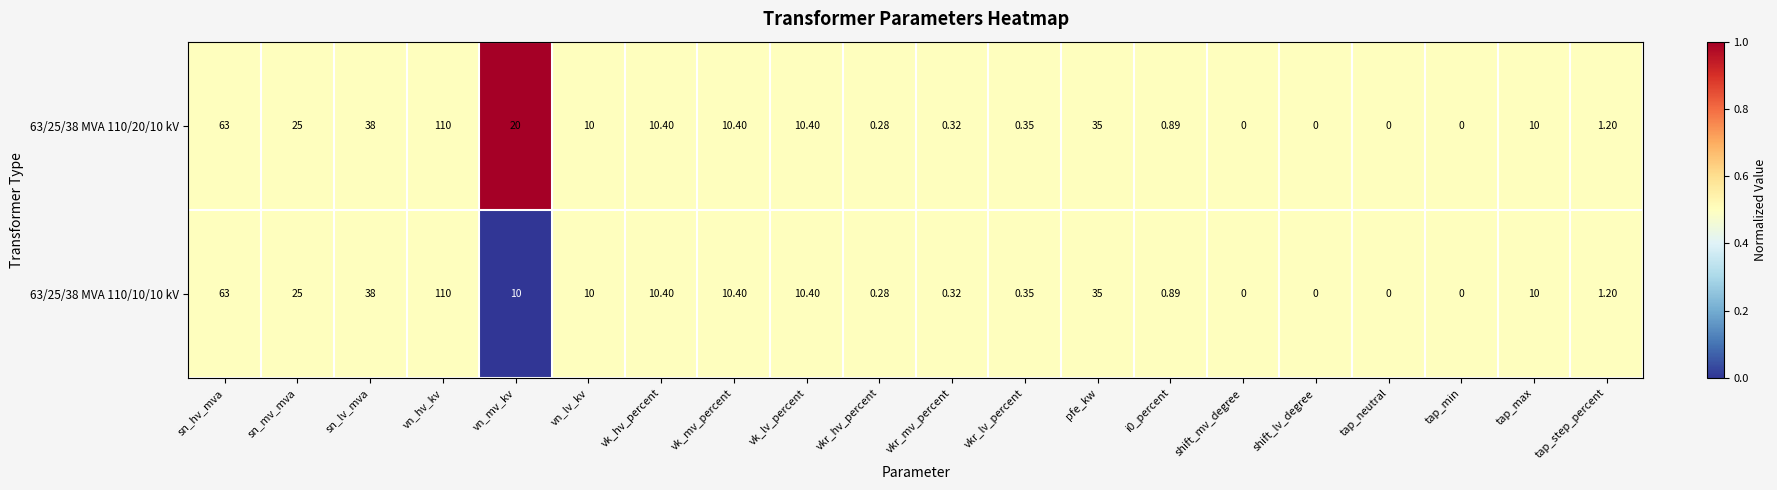

Rank the series by their average value, from highest to lowest.

63/25/38 MVA 110/20/10 kV, 63/25/38 MVA 110/10/10 kV